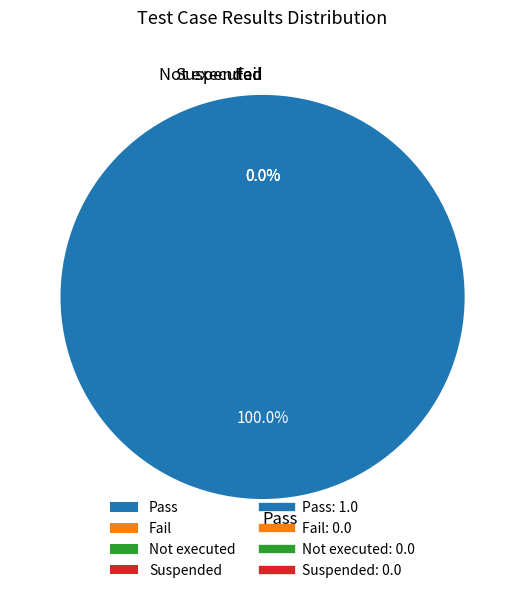

What is the largest slice in the pie chart?

Pass